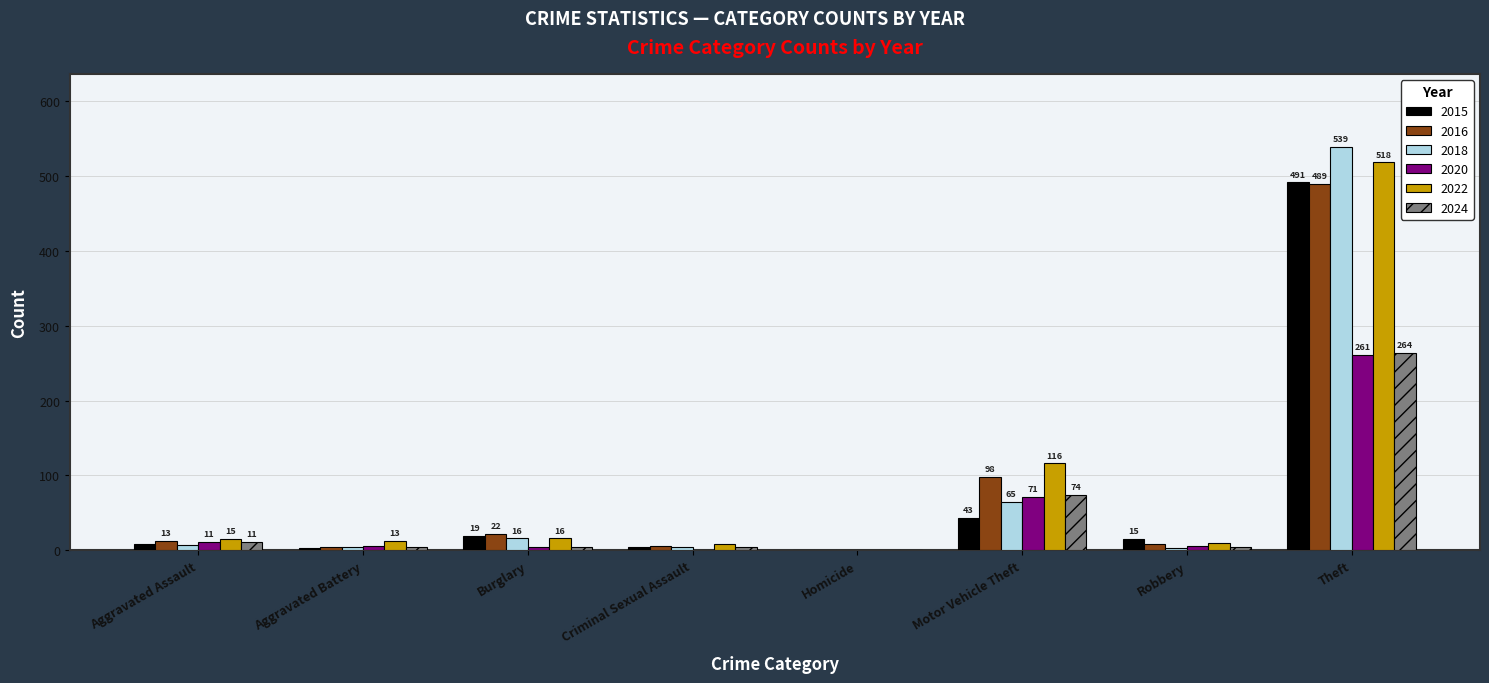

Which series has the largest total across all categories?

2022